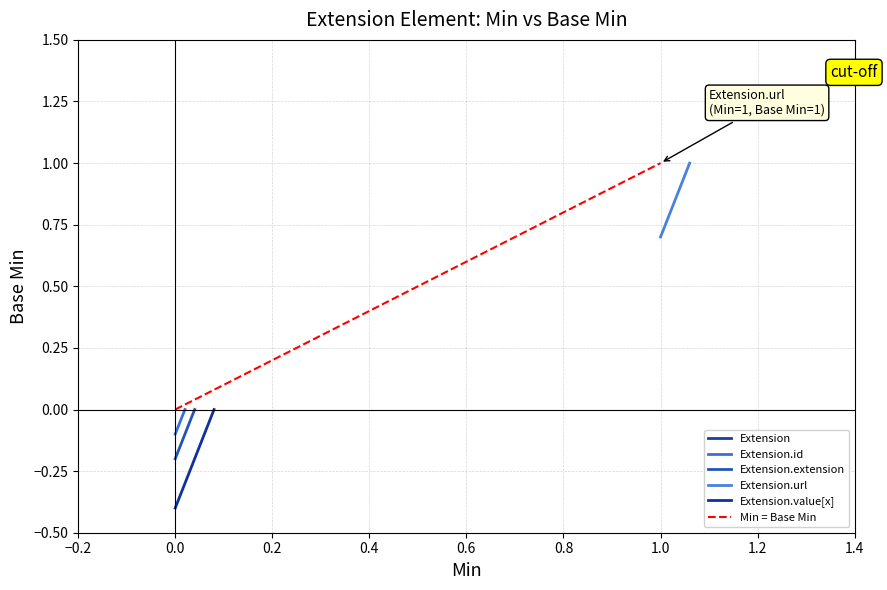

How many lines are shown in the chart?

5